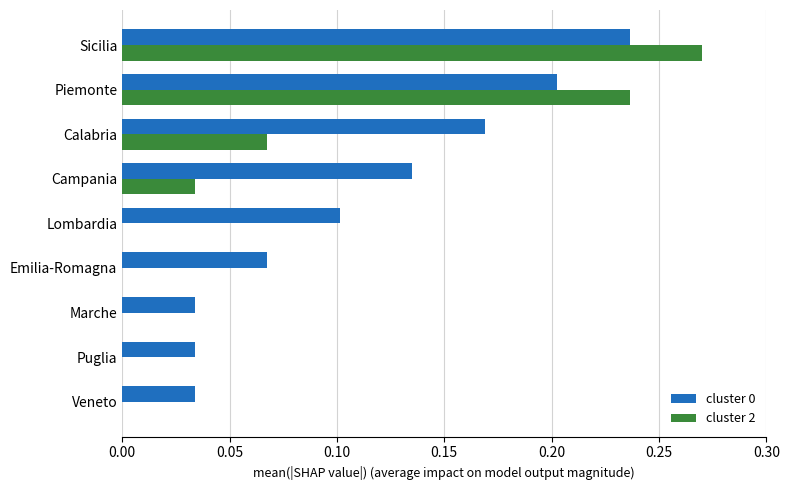

At which category is the sum across all series the highest?

Sicilia